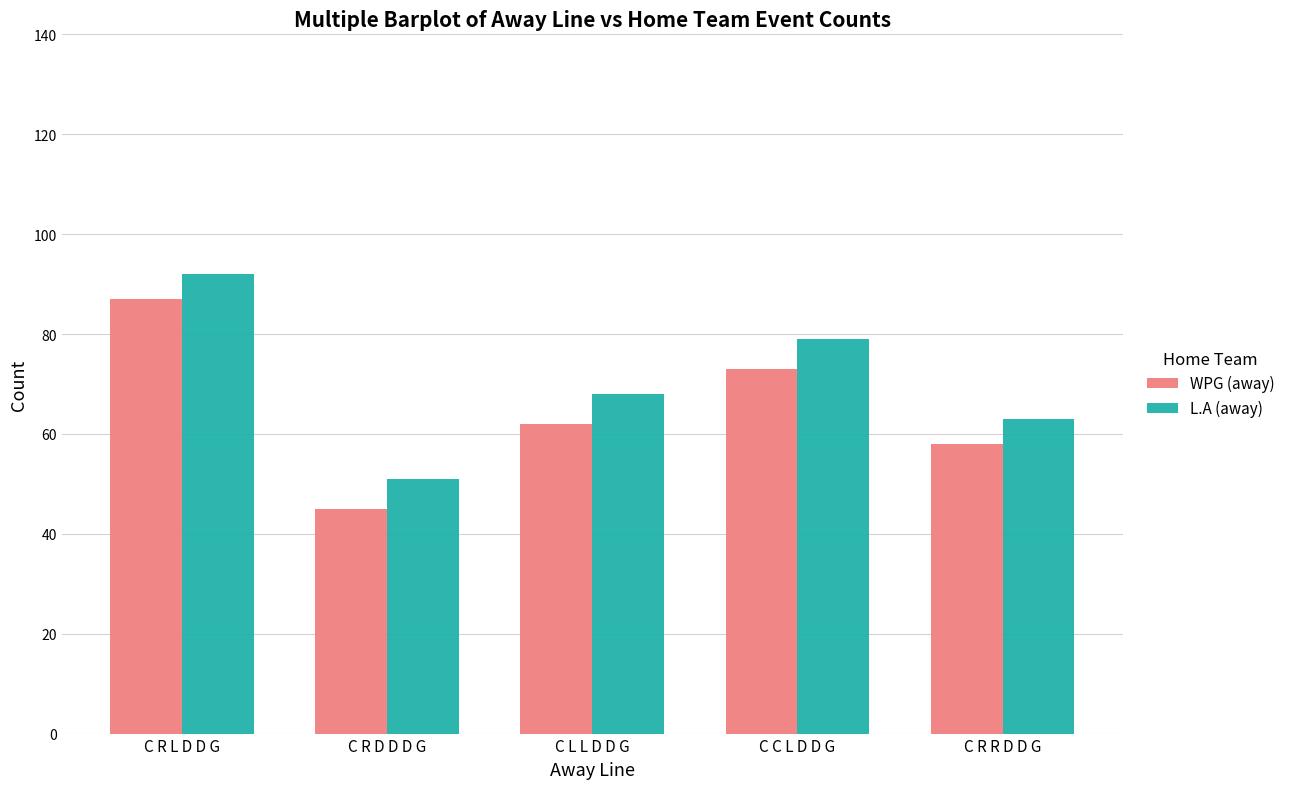

What are all the series names shown in the legend?

WPG (away), L.A (away)